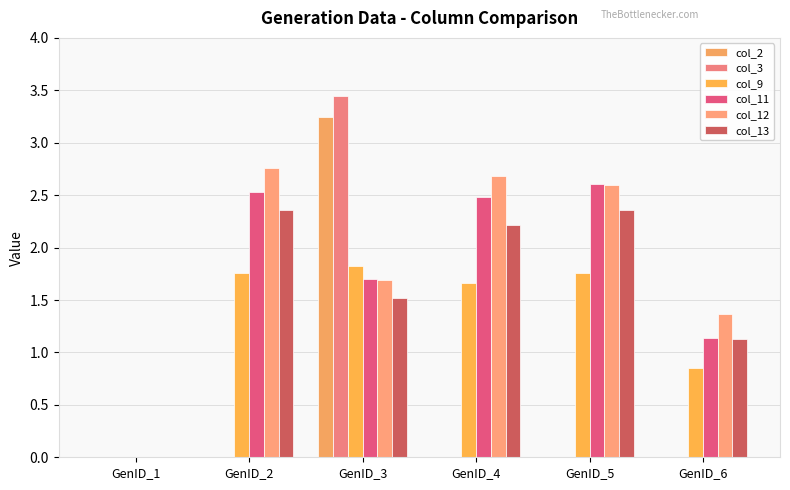

What is the difference between the second highest and second lowest values in the col_13 series?

1.2